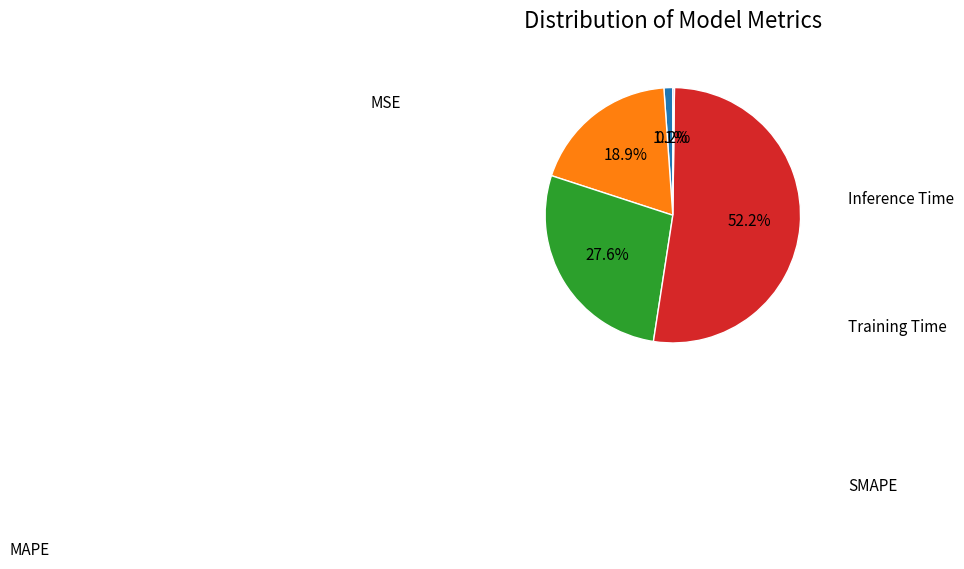

To the nearest percent, what is the difference between the largest and smallest slice percentages?

52%